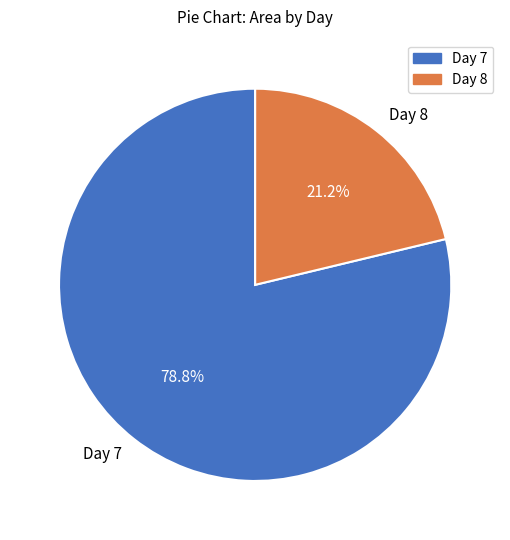

To the nearest percent, what is the average slice percentage?

50%